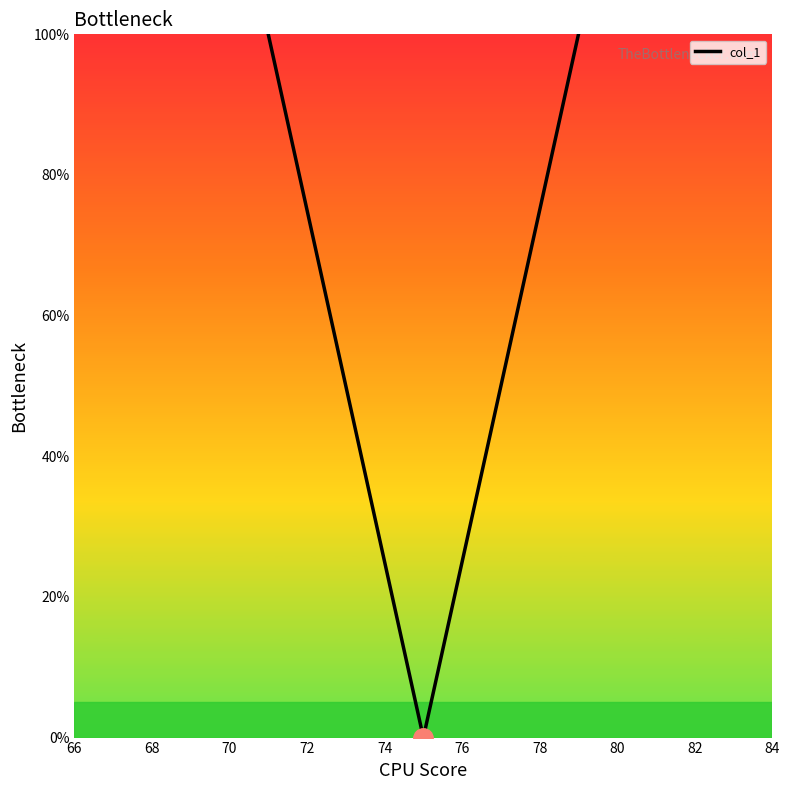

What is the greatest value displayed?

100